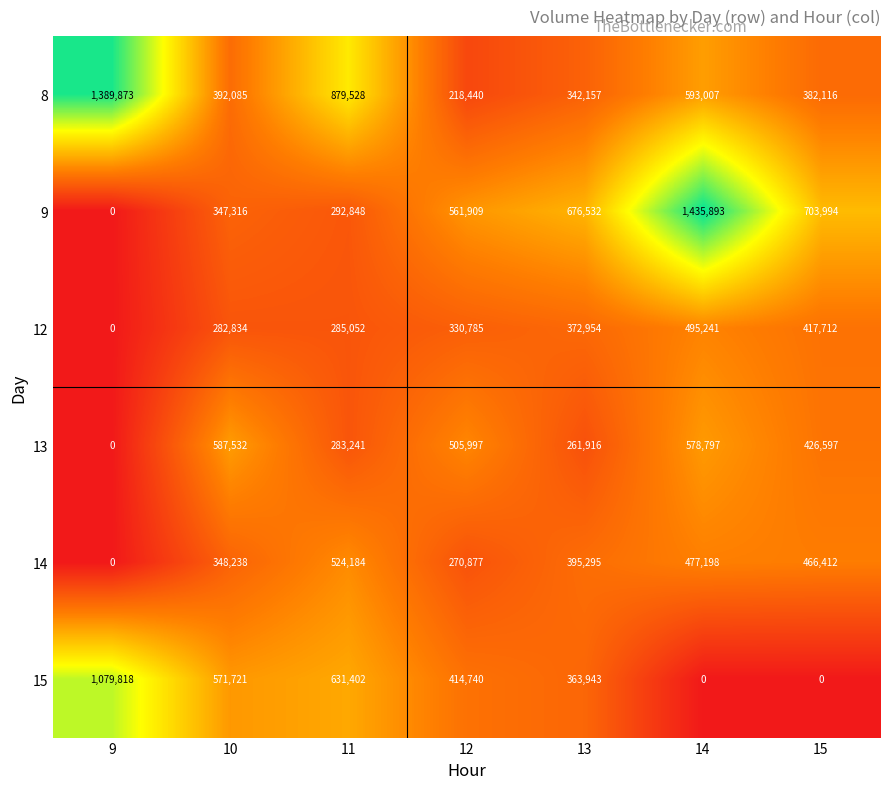

What is the greatest value displayed?

1435893